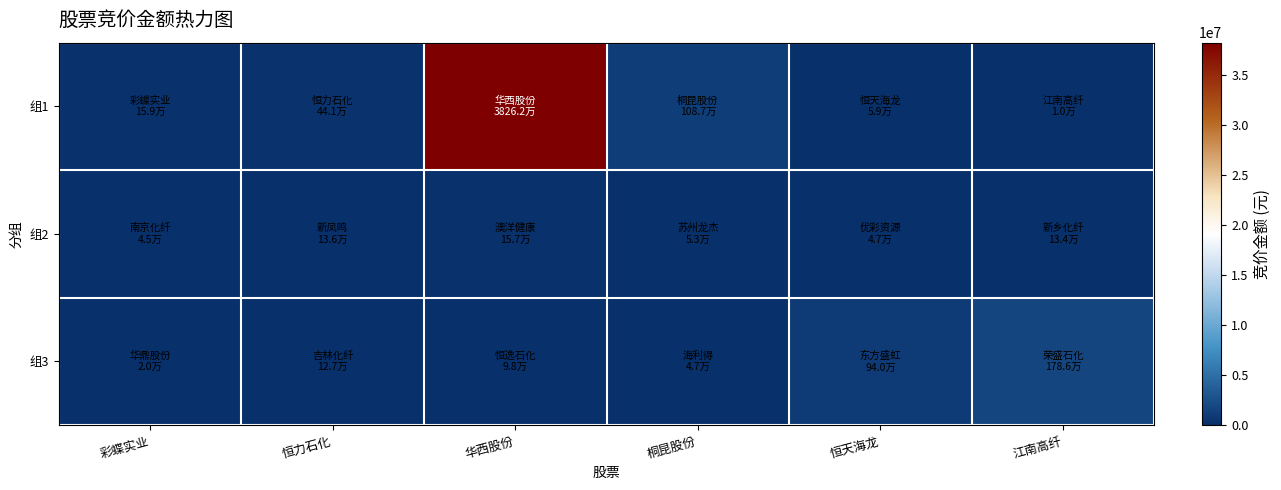

At which category is the sum across all series the highest?

华西股份